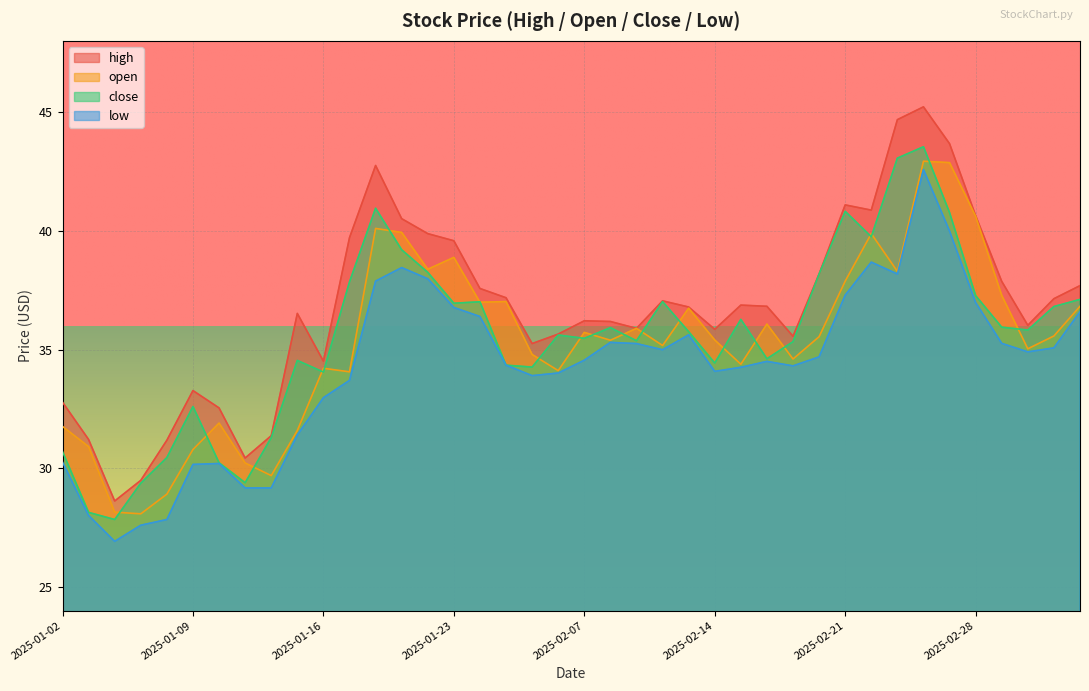

What is the sum of all close values?

1422.3